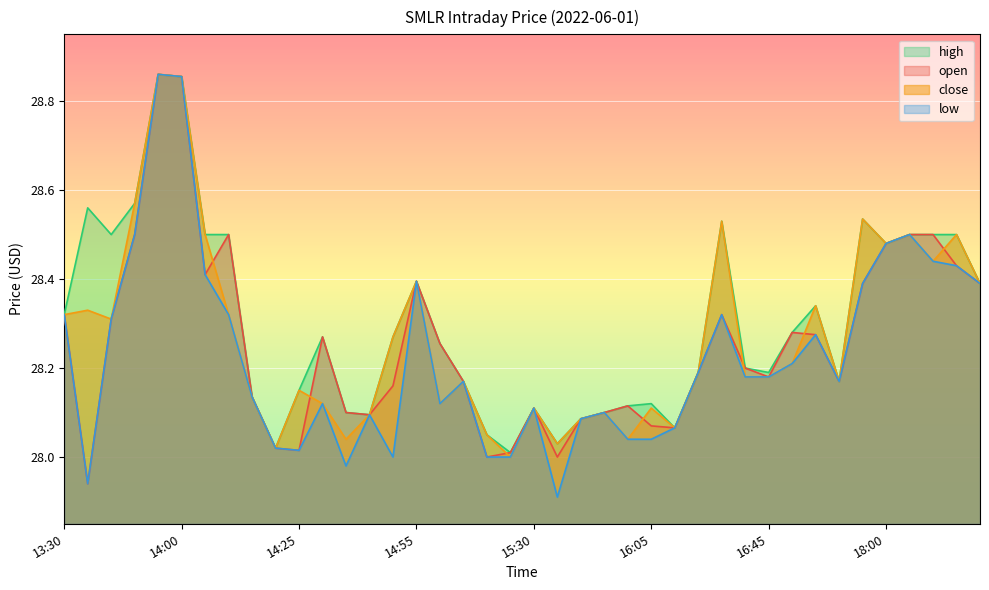

Rank the series by their average value, from lowest to highest.

low, open, close, high